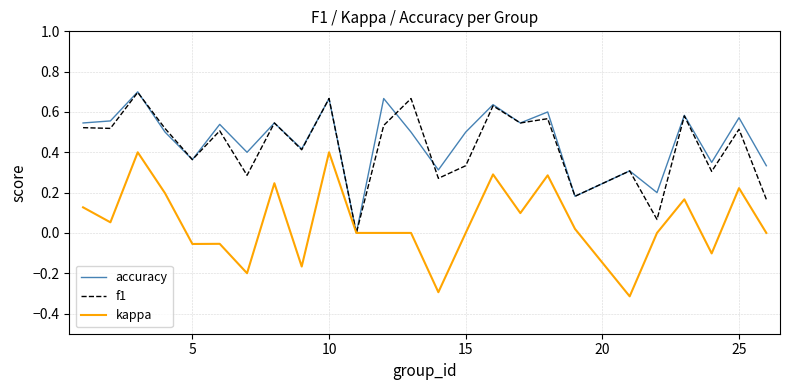

What is the lowest value of the kappa series?

-0.3